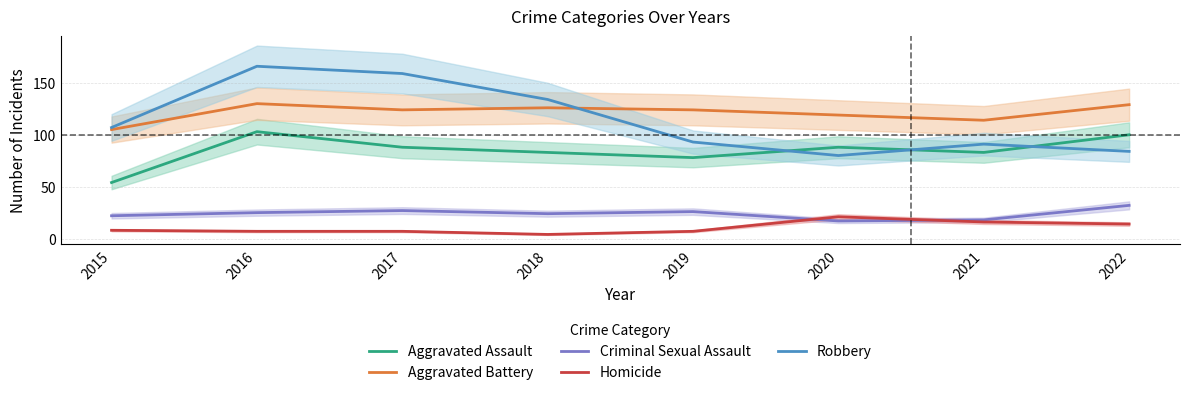

True or false: Criminal Sexual Assault has more than 1 points higher than both neighbors.

True